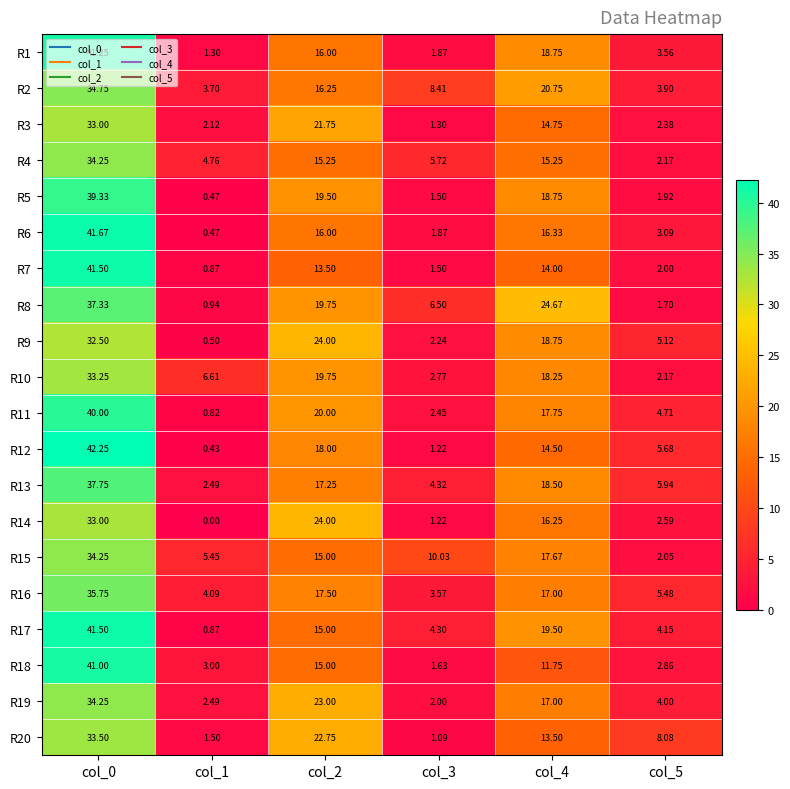

Is the value of R8 at col_0 greater than the value of R2 at col_4?

Yes